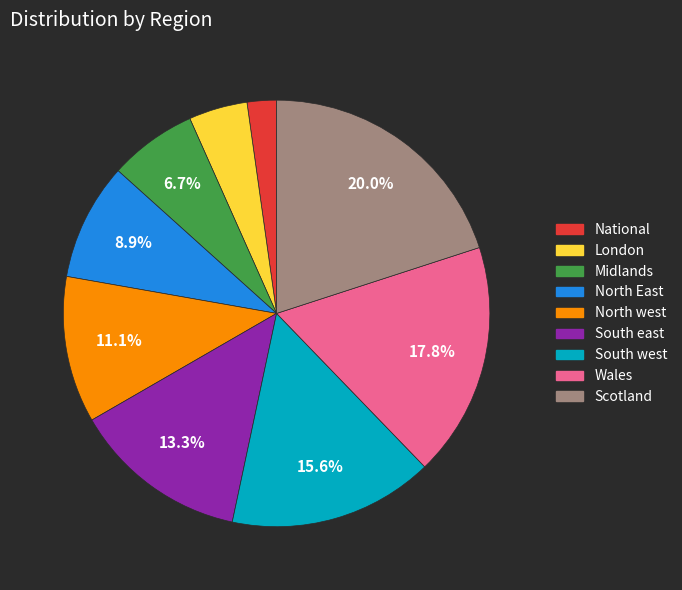

Combined, what portion of the pie is North East and North west?

20.0%